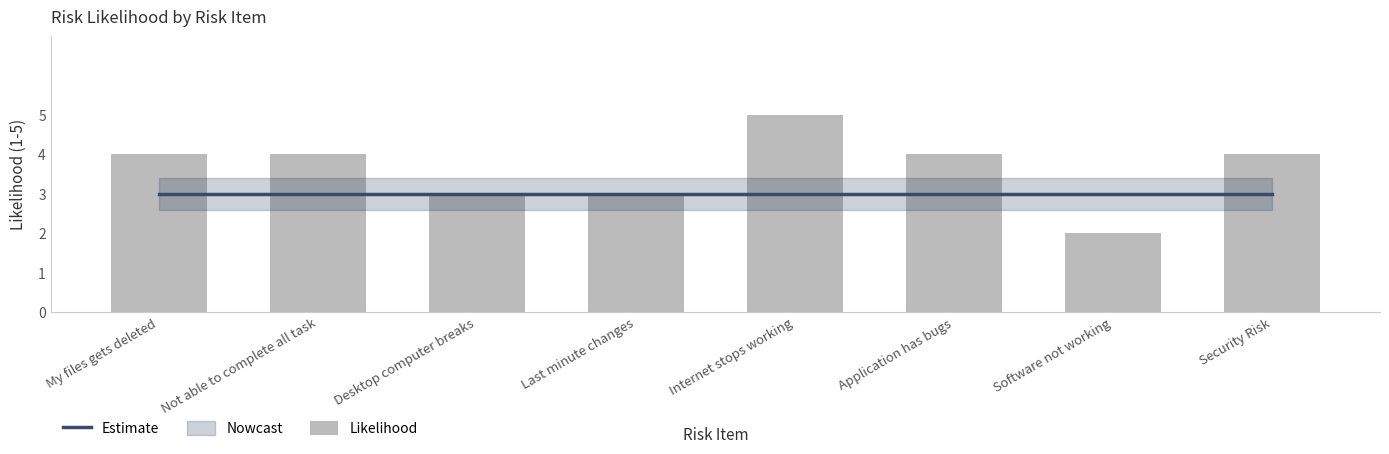

List the labels in order of Estimate value, largest first.

My files gets deleted, Not able to complete all task, Desktop computer breaks, Last minute changes, Internet stops working, Application has bugs, Software not working, Security Risk